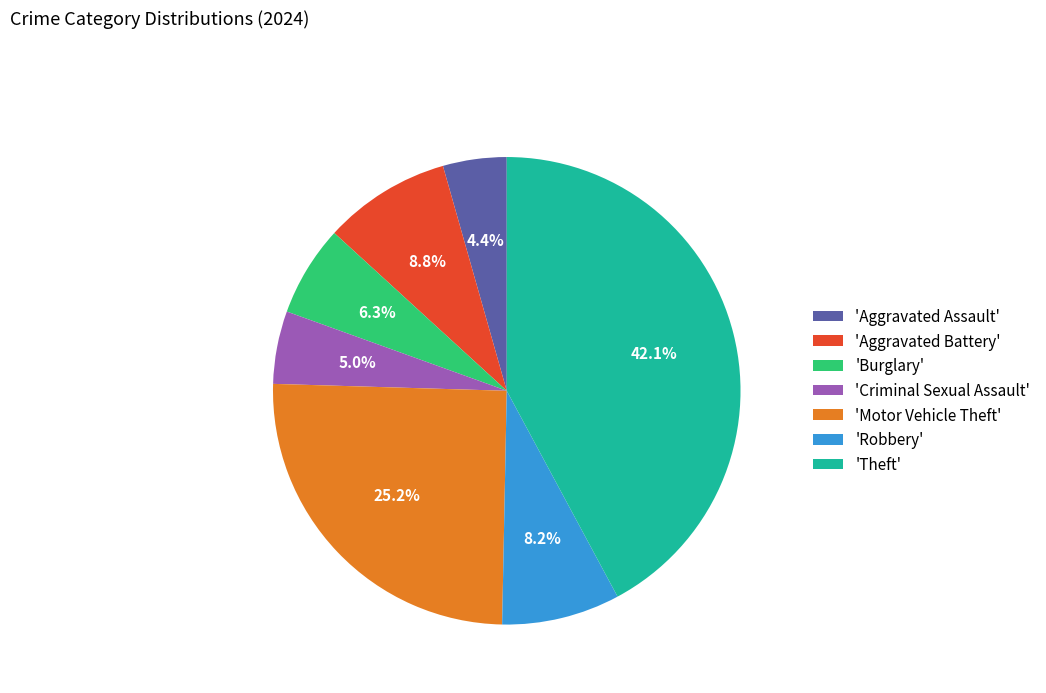

Rank the categories by value from lowest to highest.

'Aggravated Assault', 'Criminal Sexual Assault', 'Burglary', 'Robbery', 'Aggravated Battery', 'Motor Vehicle Theft', 'Theft'